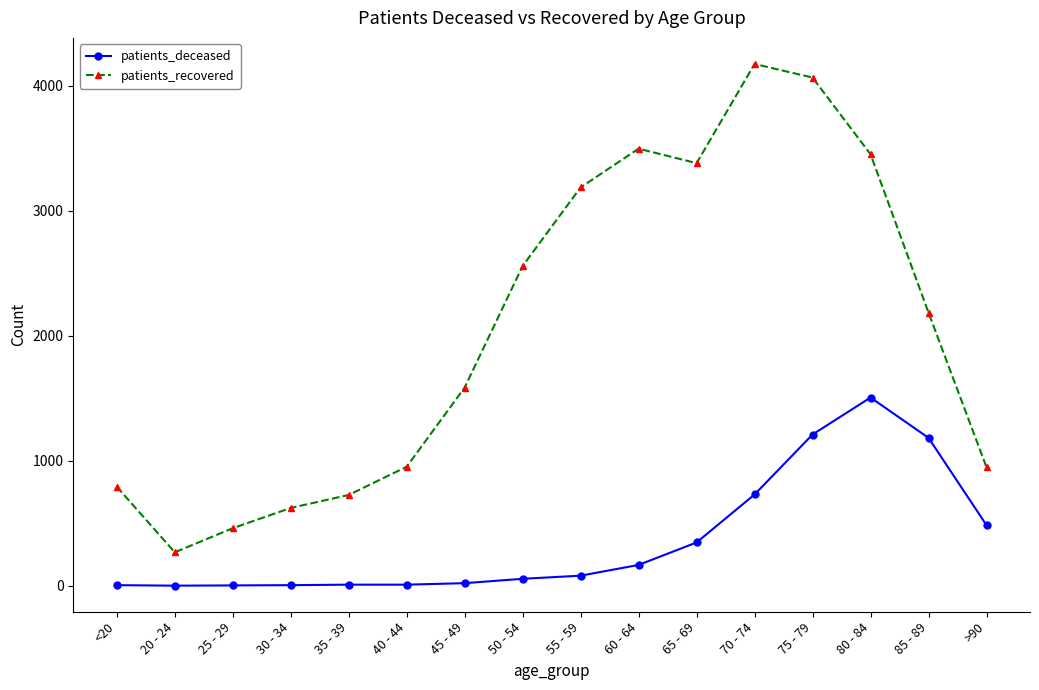

Where does the patients_recovered series first go above 2185?

50 - 54